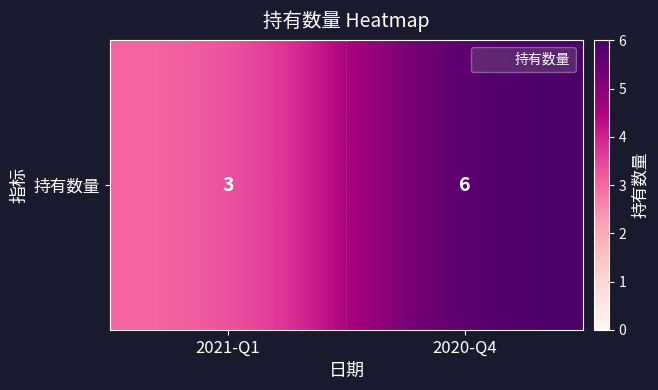

Is it true that the value at 2021-Q1 is 3?

True